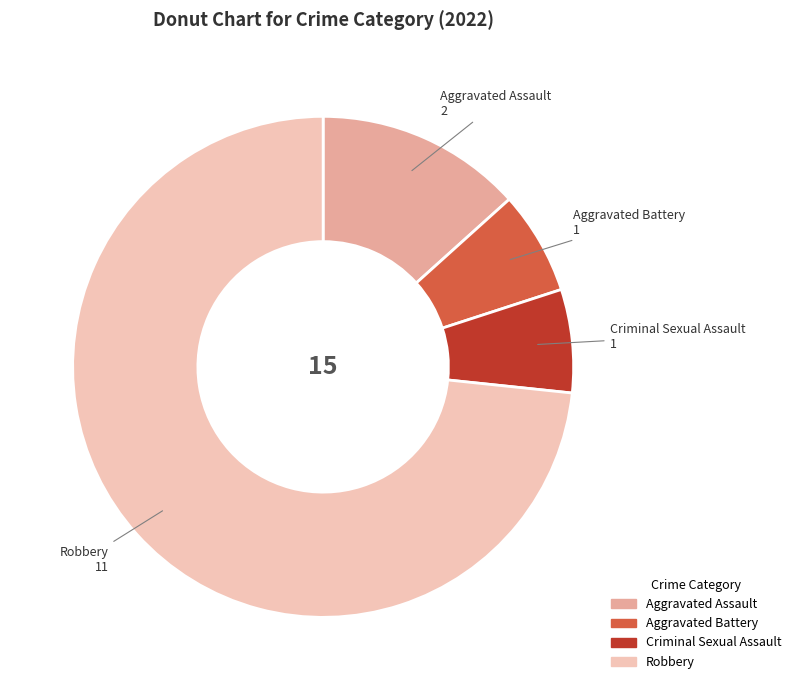

Is it true that Criminal Sexual Assault is 1% of the pie?

False